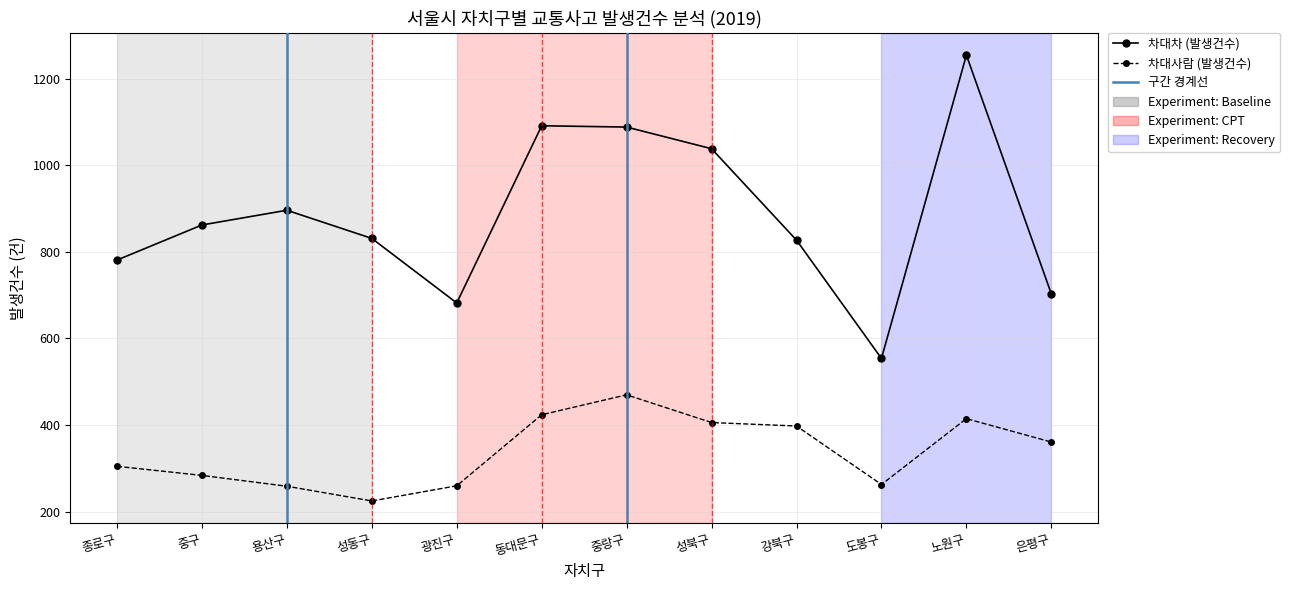

Which category has the lowest value in the 차대차 (발생건수) series?

도봉구